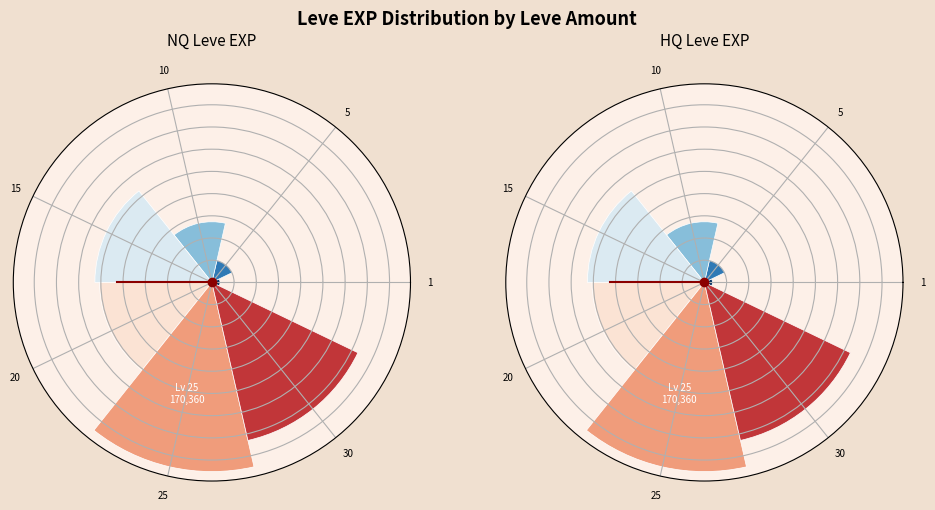

The 15 slice represents 29% of the pie. True or false?

False